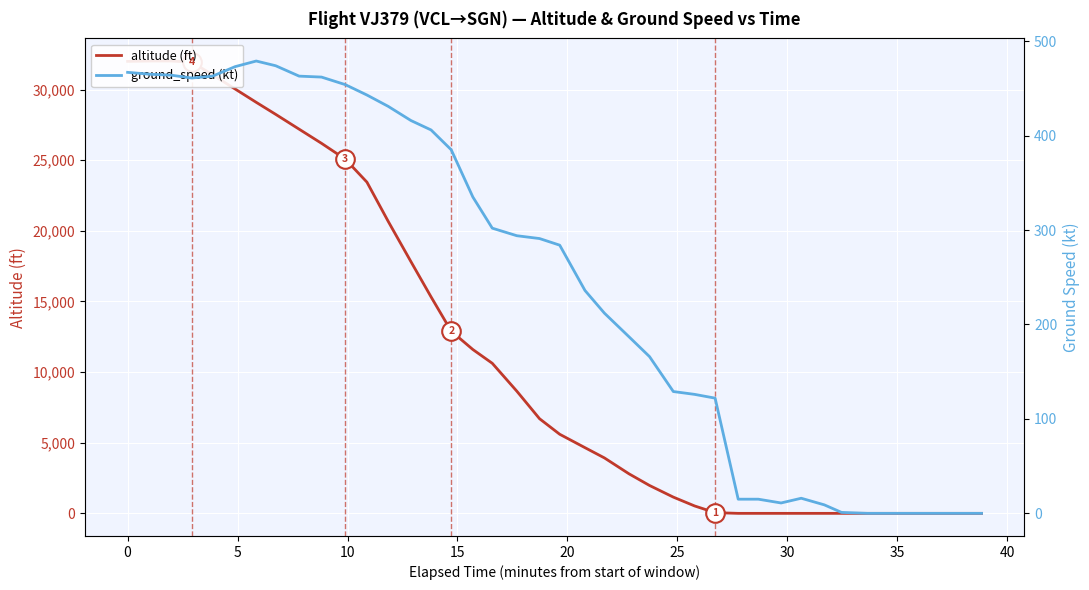

Which series contains the highest Y value?

altitude (ft)